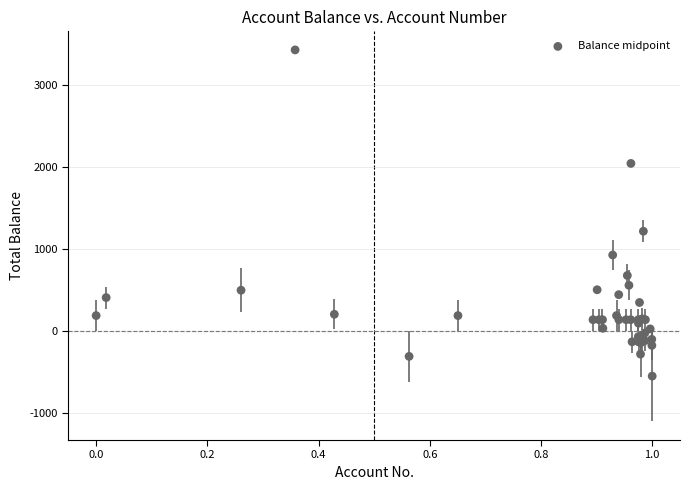

What Y value in the scatter plot is closest to 1438?

1215.5